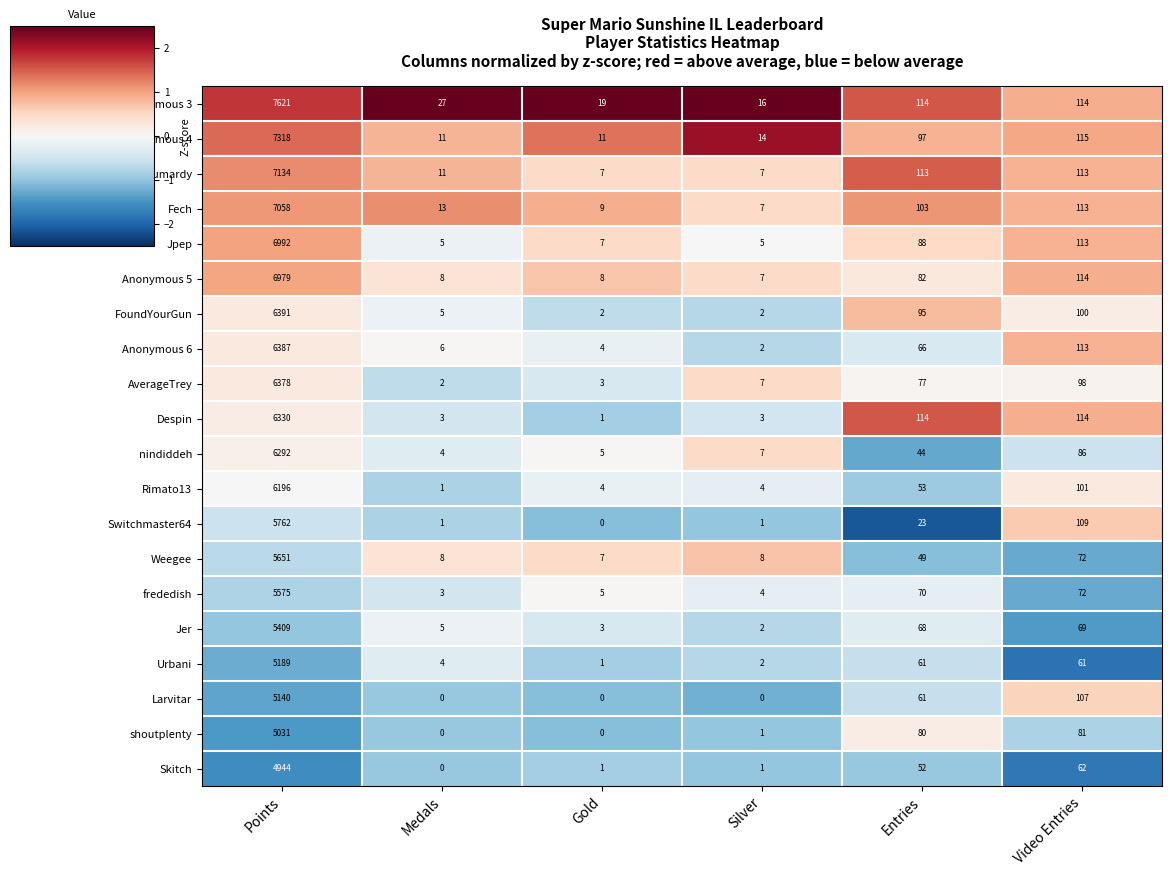

What is the average value of the Fech series?

1217